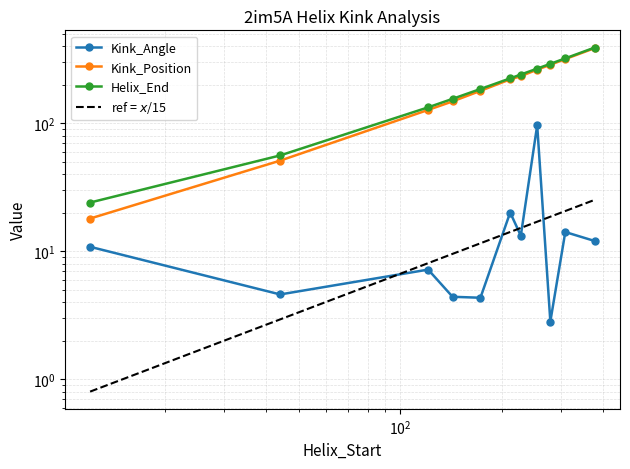

Which series has the largest total across all categories?

Helix_End